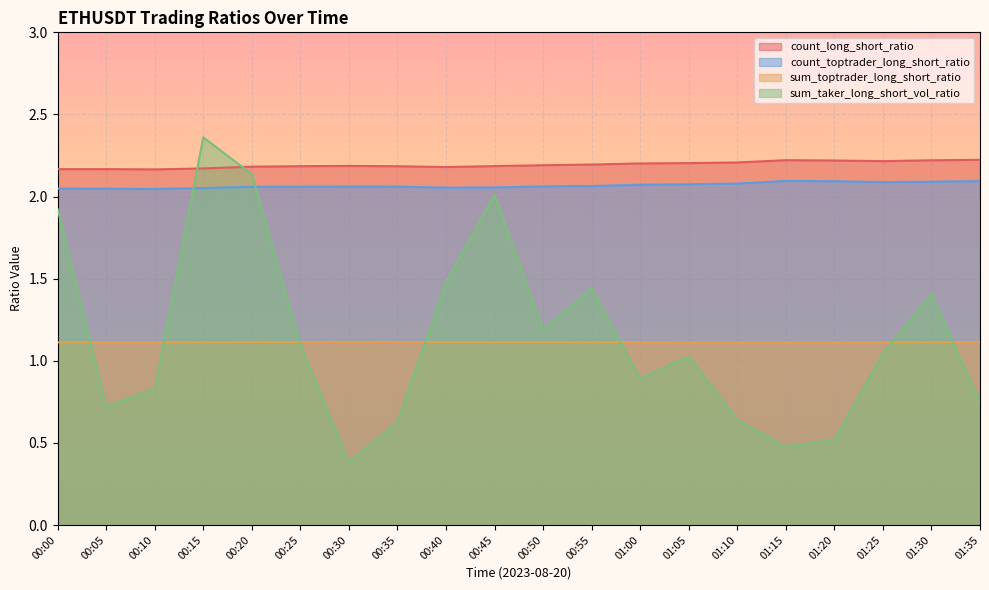

At which category does the data reach its first local valley?

00:10